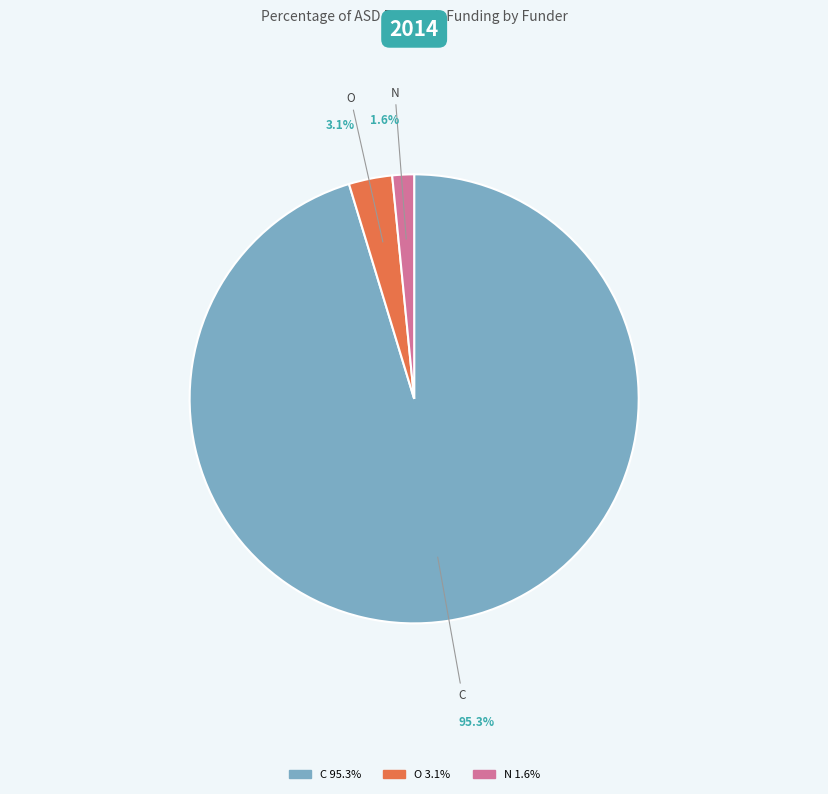

How many segments does this pie chart have?

3